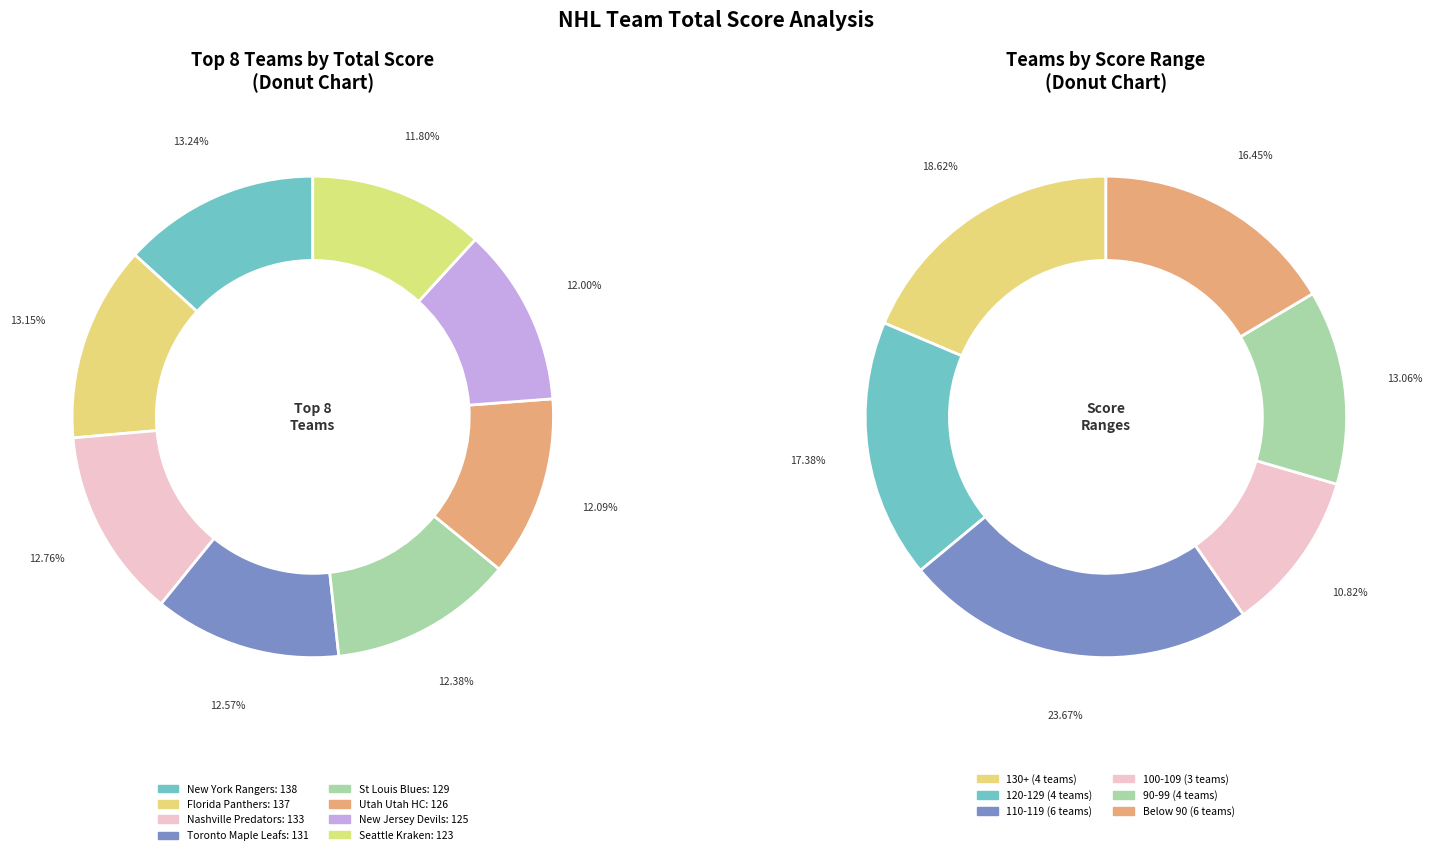

Is there any slice that represents more than half of the pie?

No